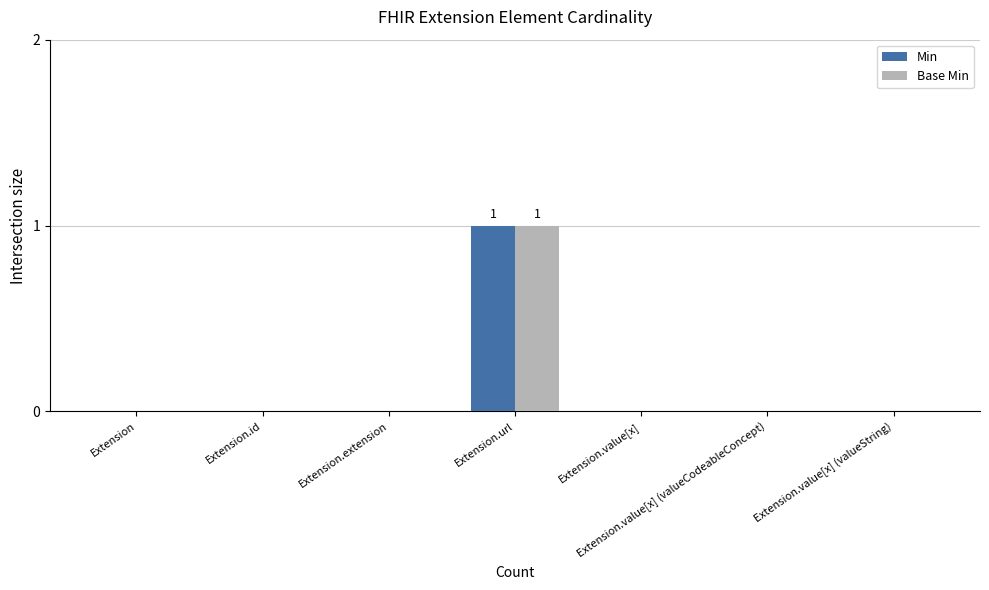

Is the value of Base Min at Extension.url greater than the value of Min at Extension?

Yes